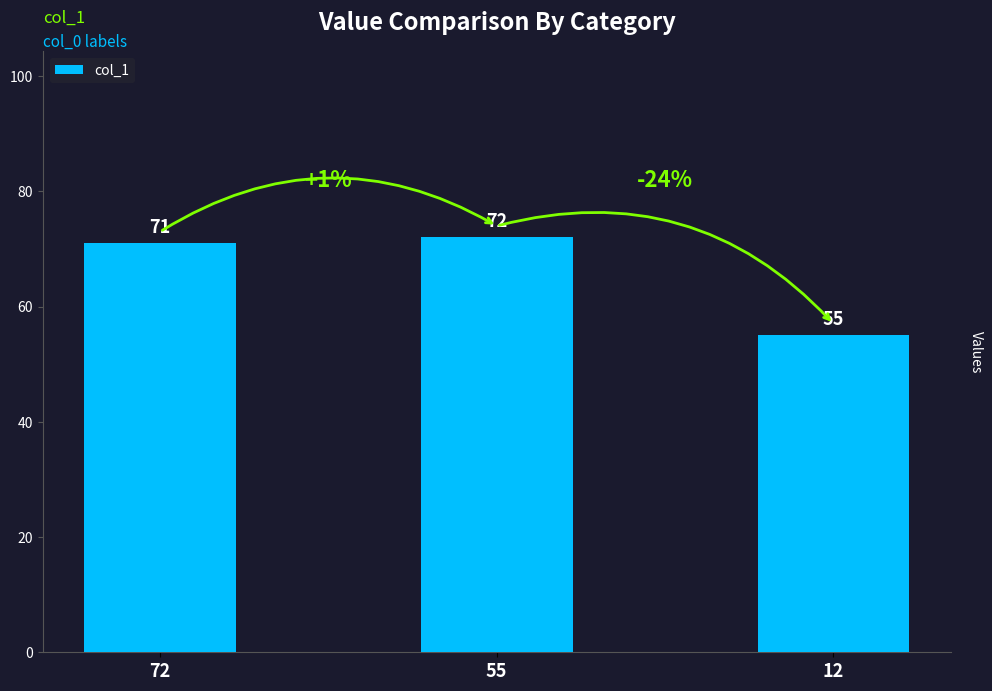

Does the chart contain stacked bars?

No